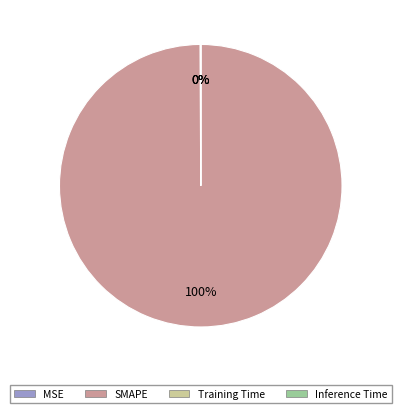

What percentage is the SMAPE slice, to the nearest percent?

100%